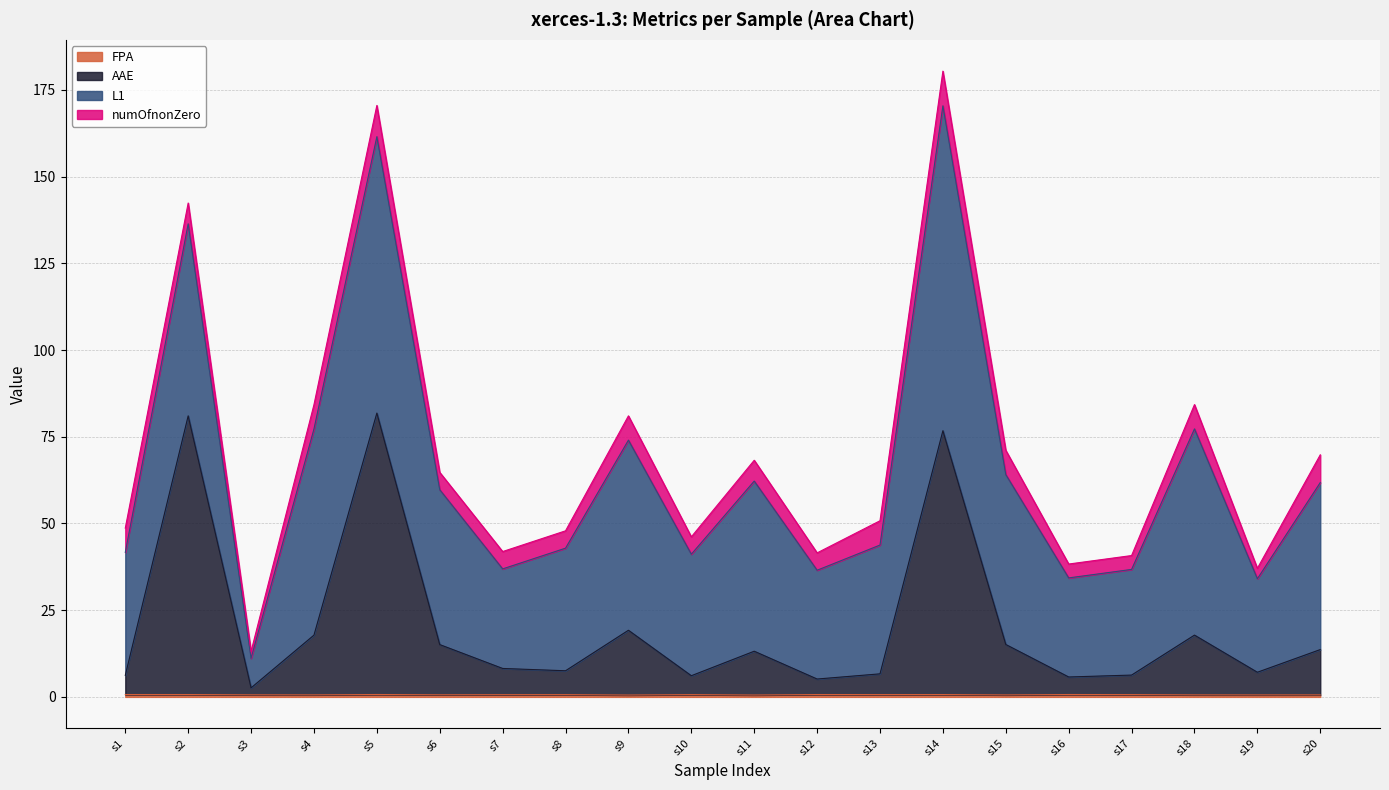

Does the chart have visible grid lines?

Yes